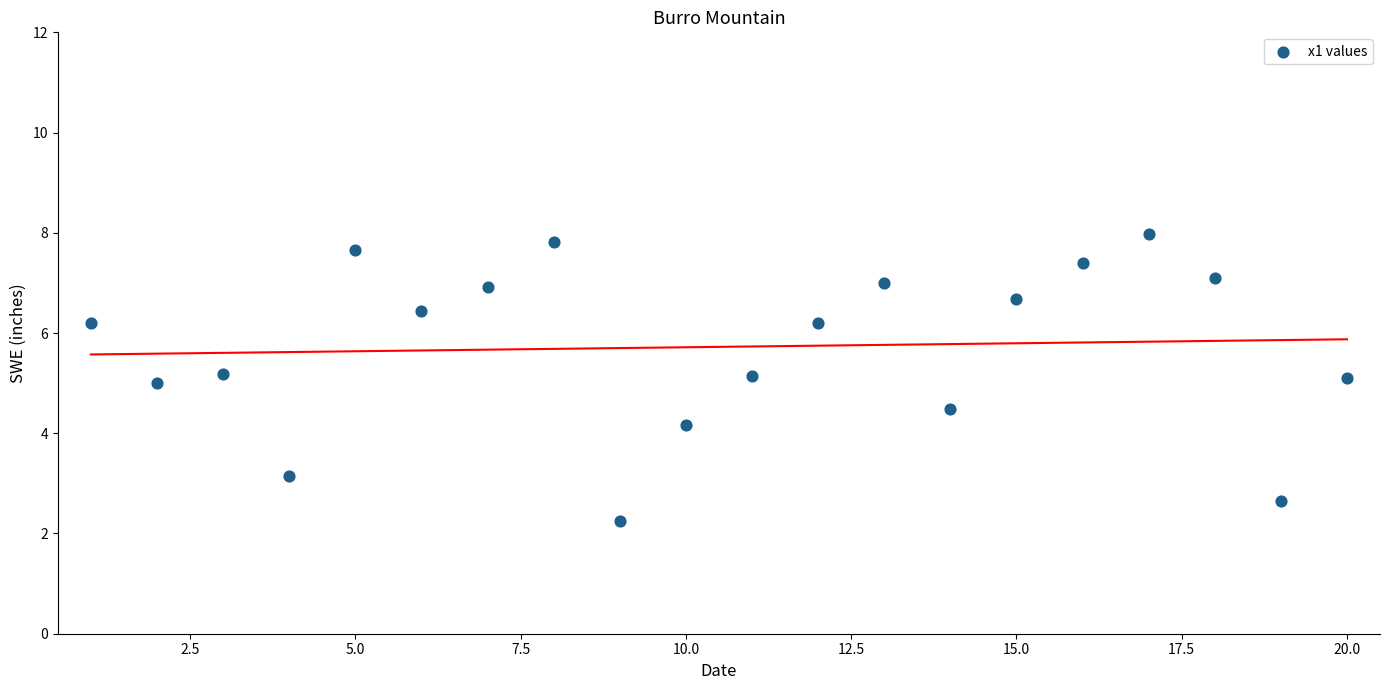

What is the range of Y values (max minus min)?

5.7